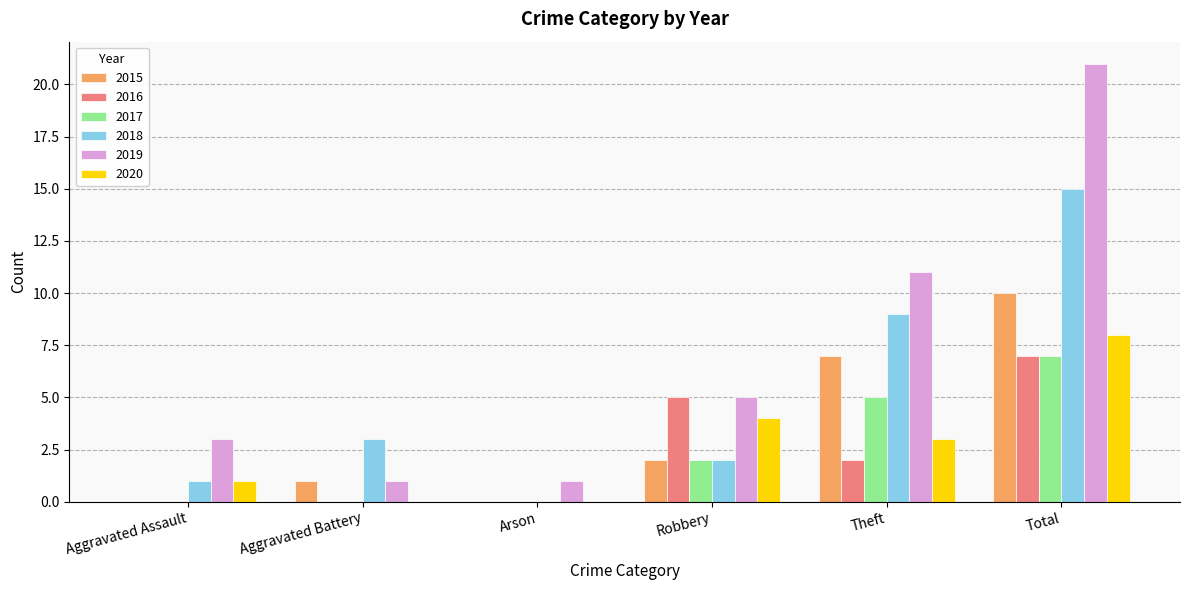

True or false: 2016 has a value of 0 at Aggravated Assault.

True